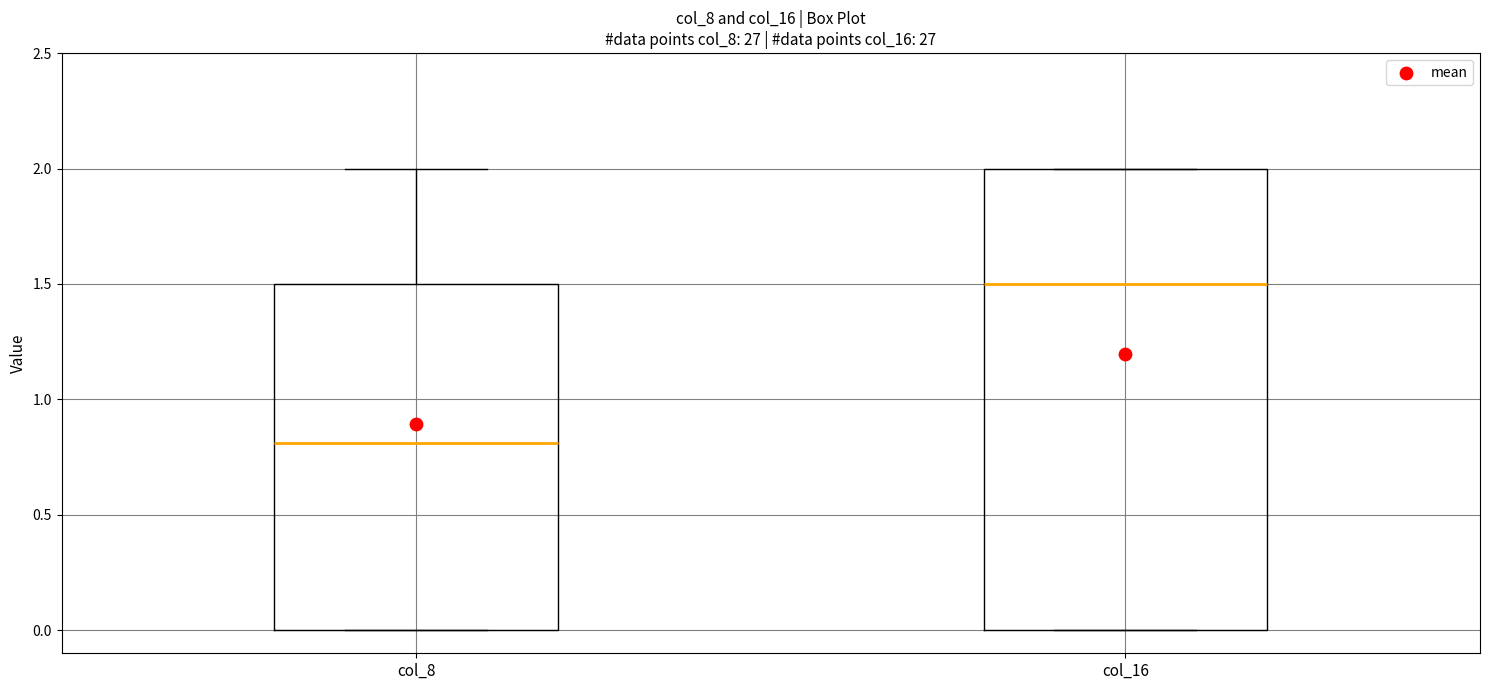

Which box's median line is the highest?

col_16